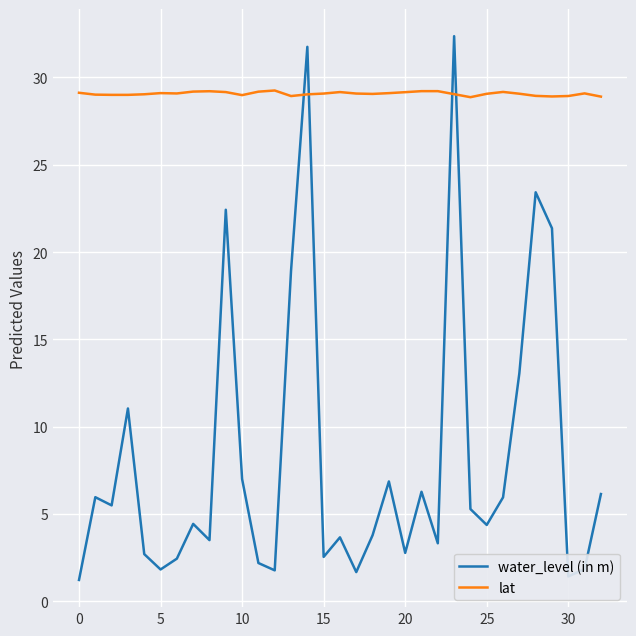

True or false: lat and water_level (in m) cross at least once.

True